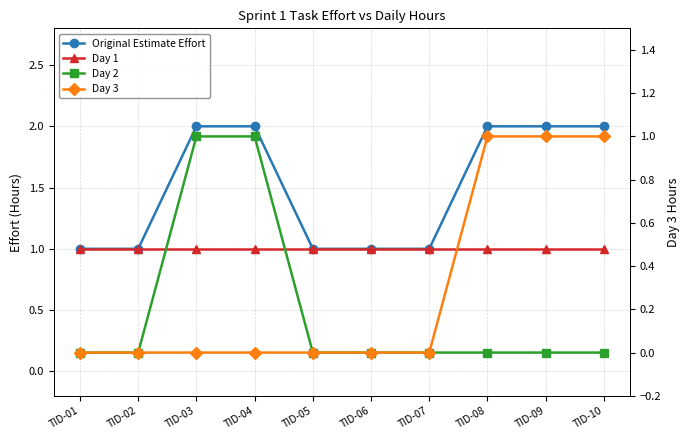

Which has a higher value, TID-06 or TID-02?

TID-06